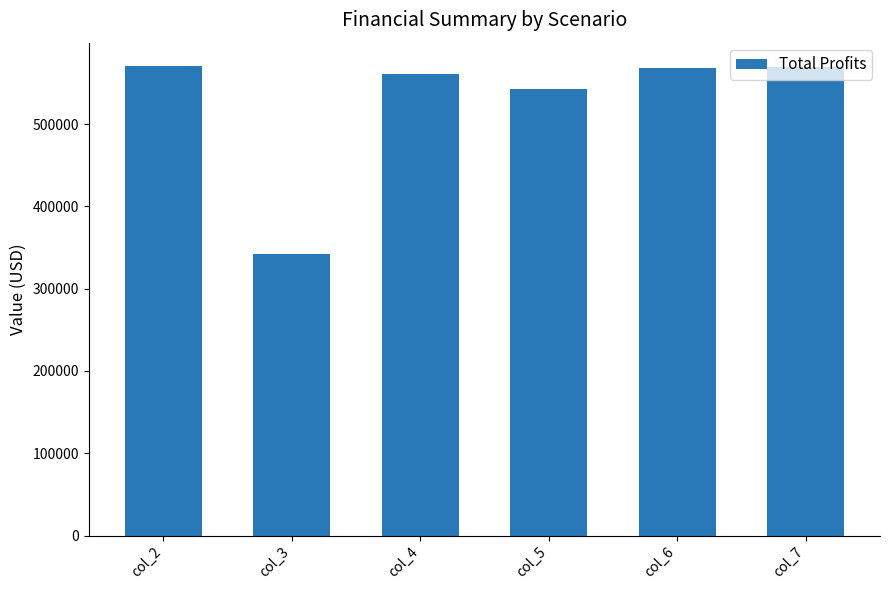

True or false: the data shows 567879.8 at col_3.

False